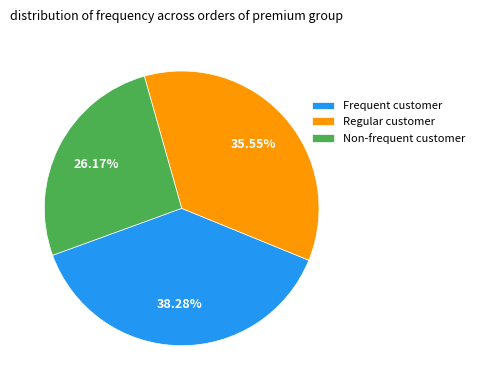

Is there a majority slice in this chart?

No